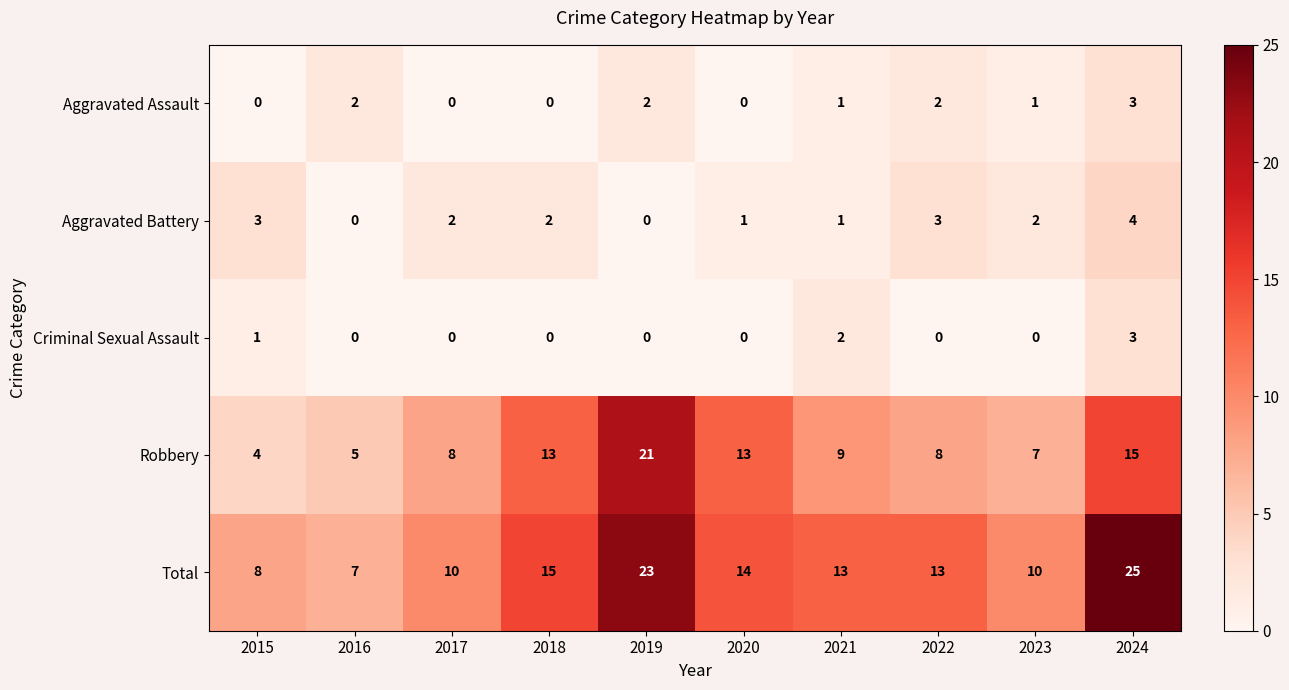

How many Criminal Sexual Assault values are between 0 and 1?

8